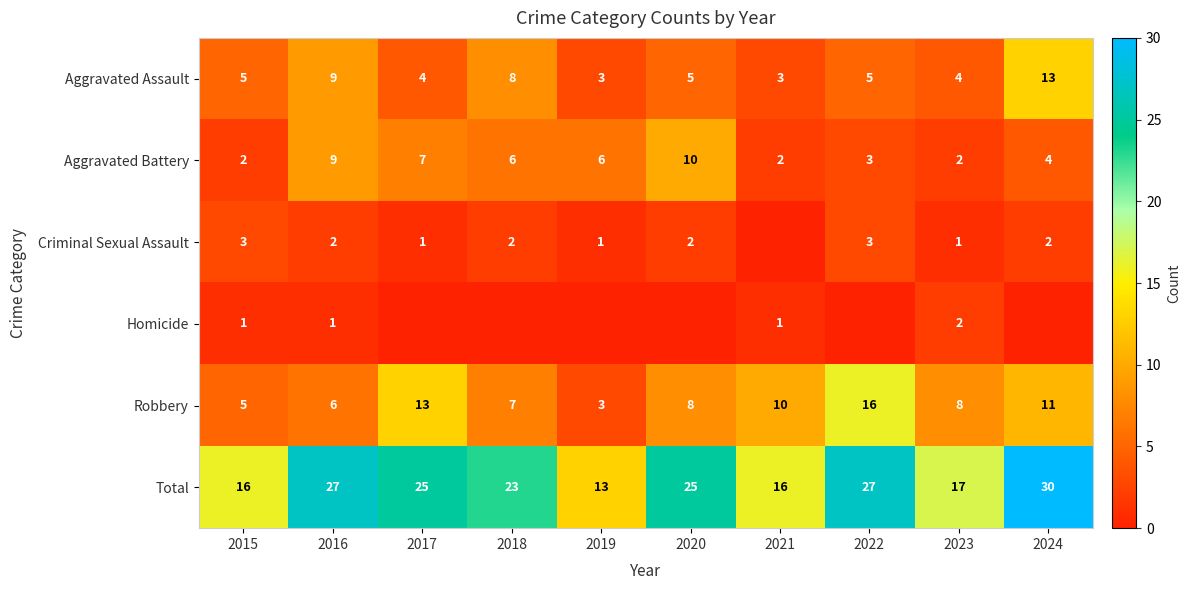

What is the sum of all Robbery values?

87